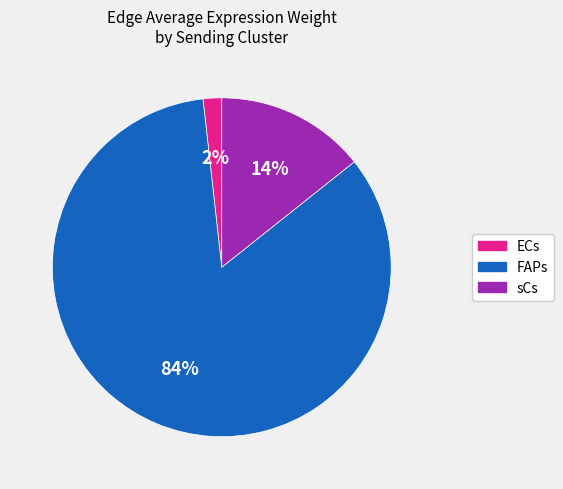

Is it true that sCs is 24% of the pie?

False